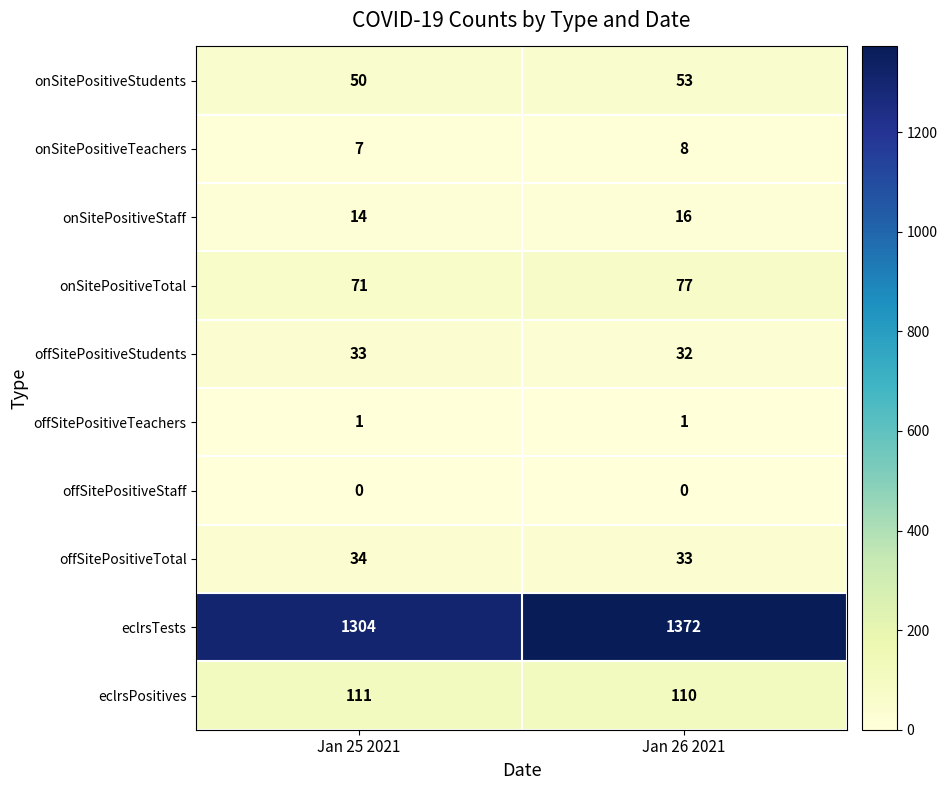

At how many categories does at least one series exceed 116?

2